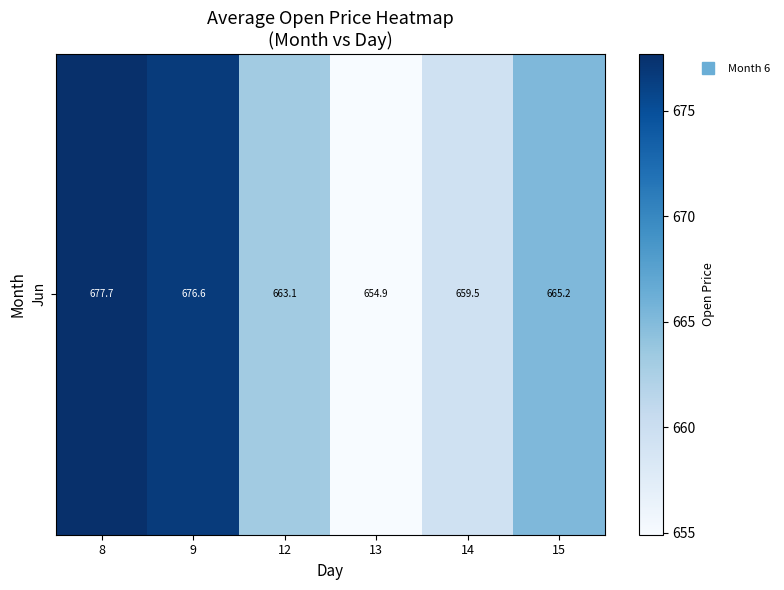

How many values are below 665?

3